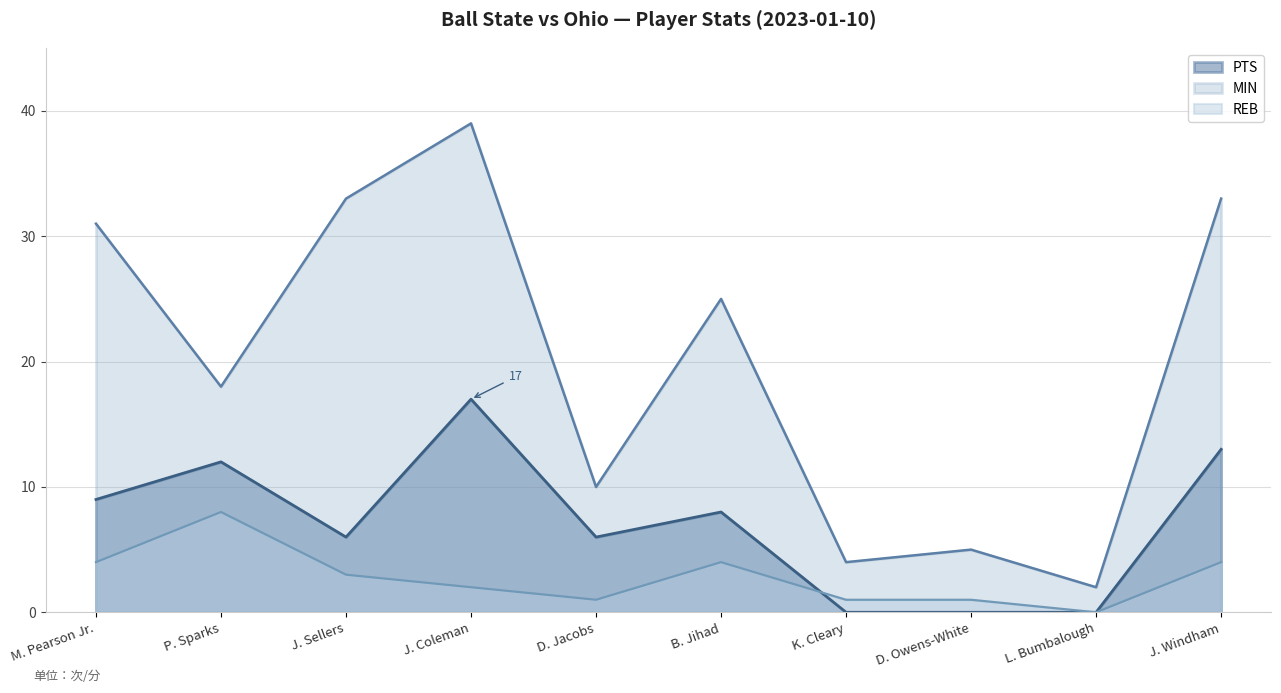

How many values in REB are above zero?

9